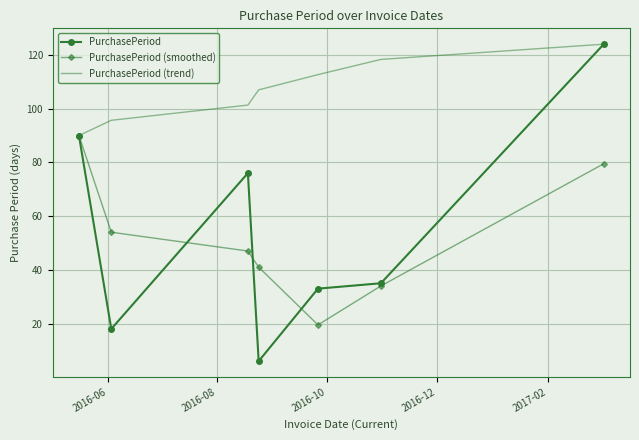

Which series has the largest total across all categories?

PurchasePeriod (trend)